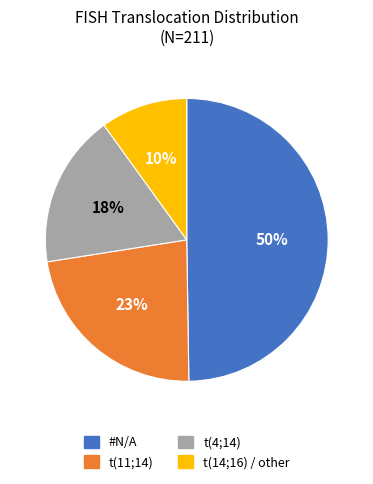

Combined, do t(4;14) and t(14;16) / other account for over 50%?

No